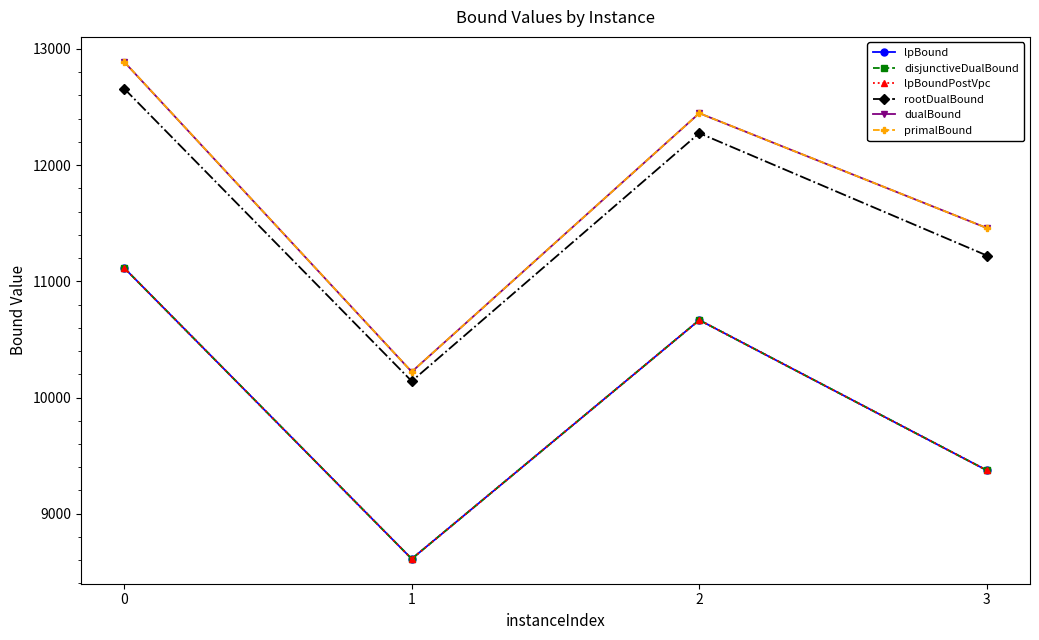

In disjunctiveDualBound, how many points are higher than both neighbors (excluding endpoints)?

1